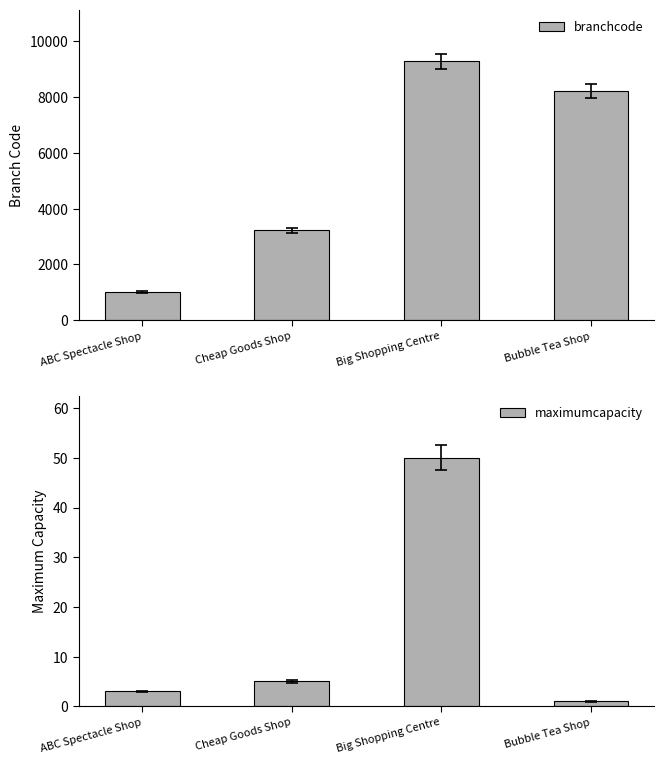

Which series has the largest total across all categories?

branchcode